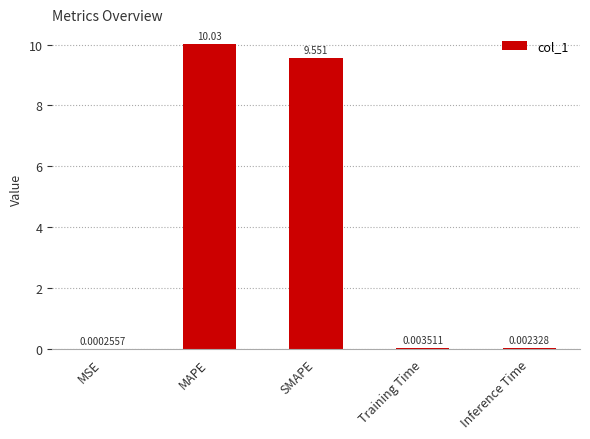

At which category does the chart reach its peak across all series?

MAPE